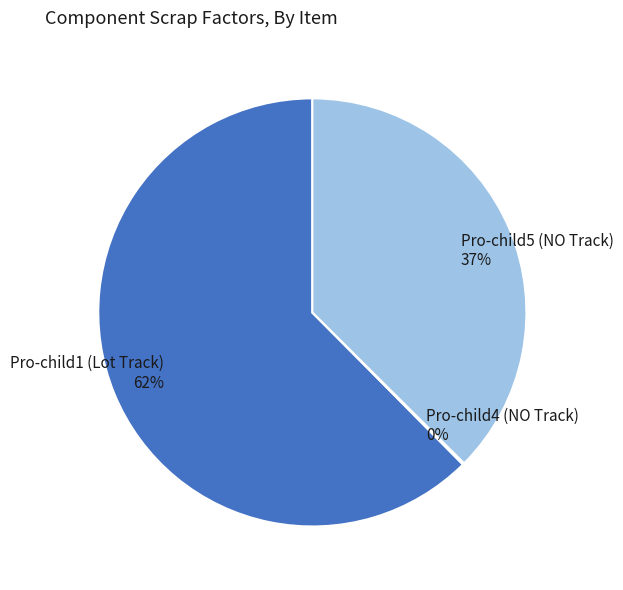

True or false: Pro-child5 (NO Track) accounts for 37% of the total.

True